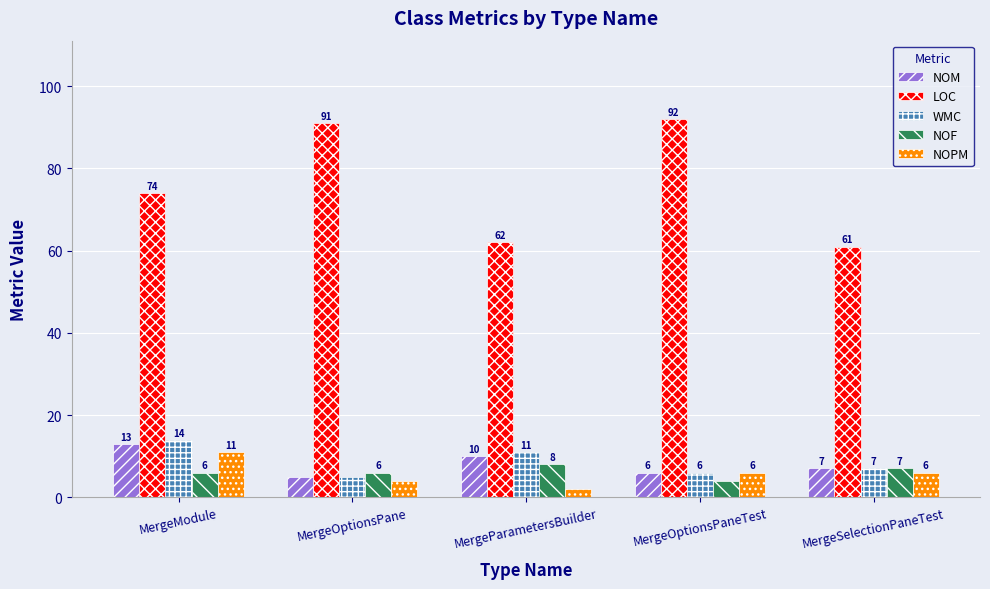

True or false: NOPM has a value of 6 at MergeOptionsPaneTest.

True